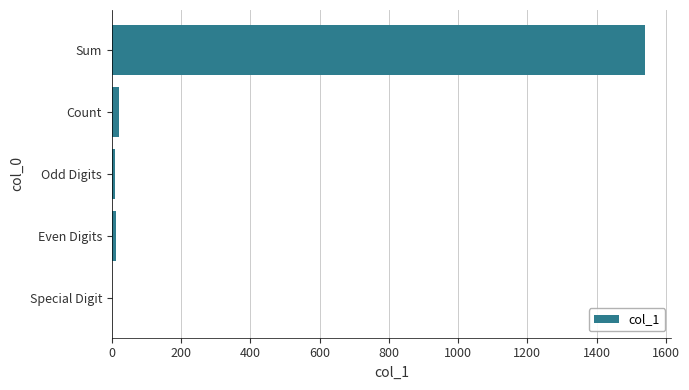

The chart shows a value of 314 at Sum. True or false?

False